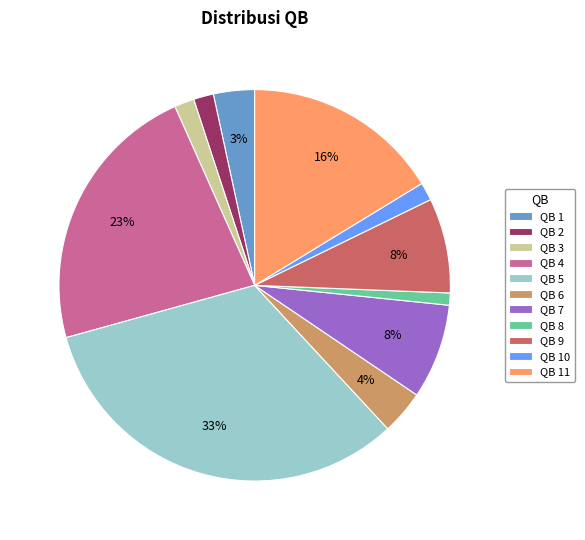

To the nearest percent, what is the difference between the largest and smallest slice percentages?

32%